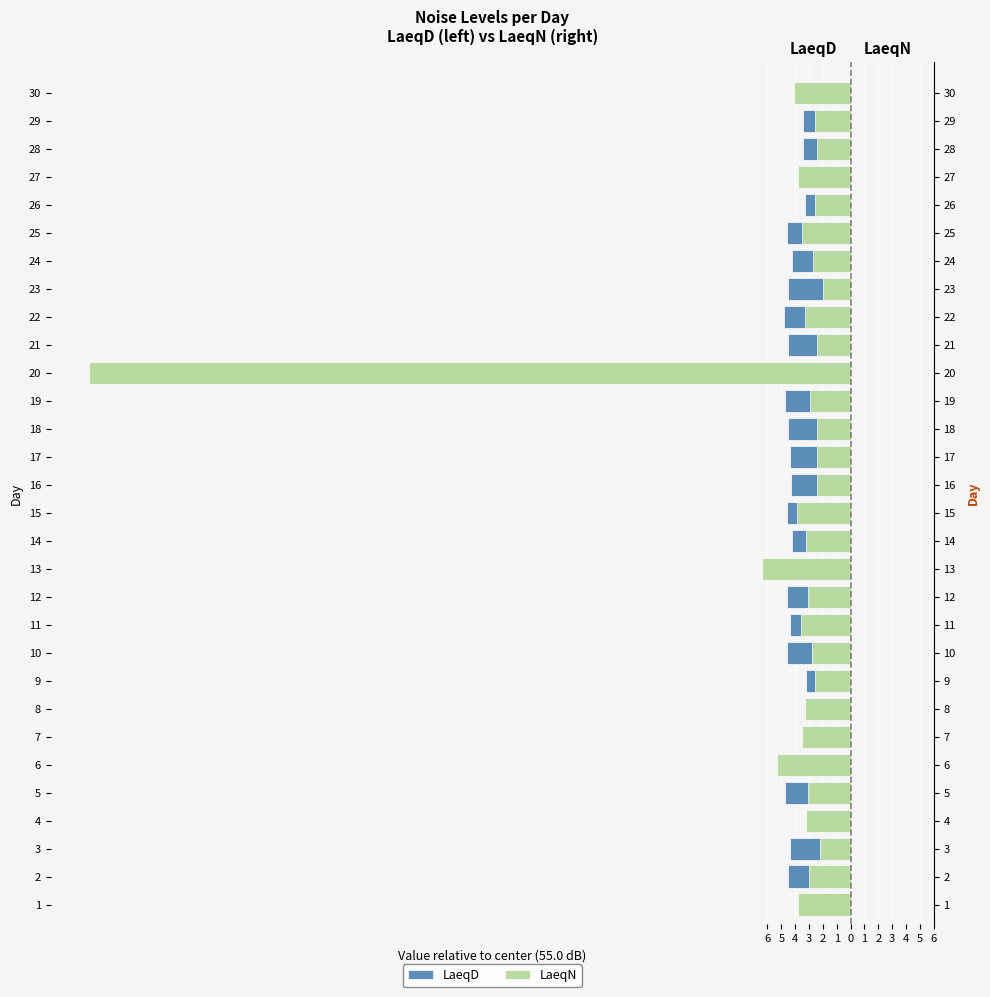

Which category has the highest value in the LaeqD series?

6